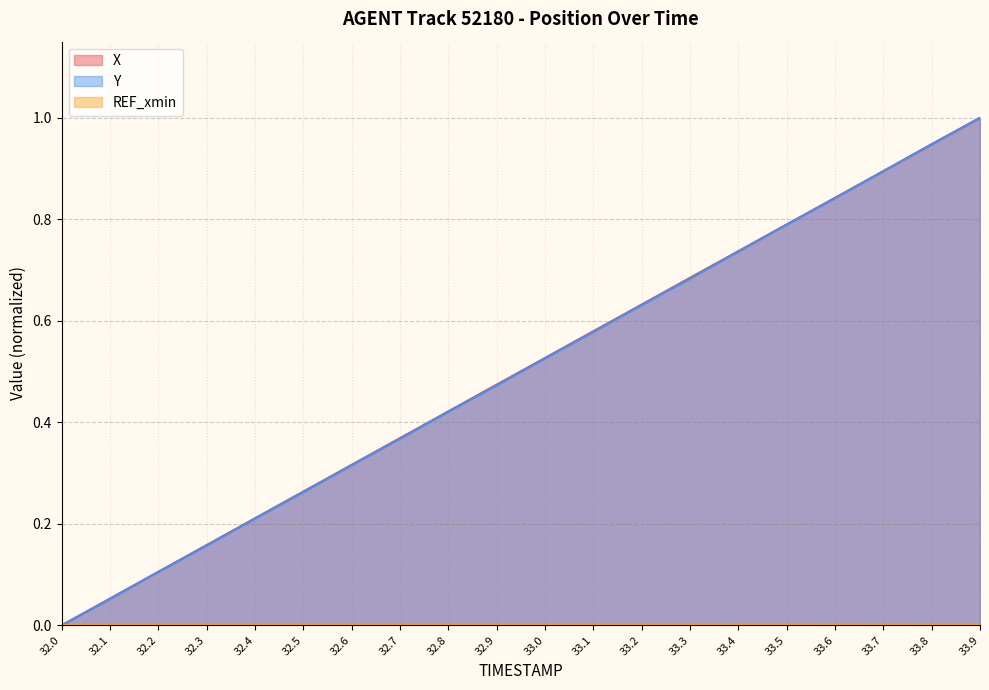

At how many categories does at least one series exceed 0?

19